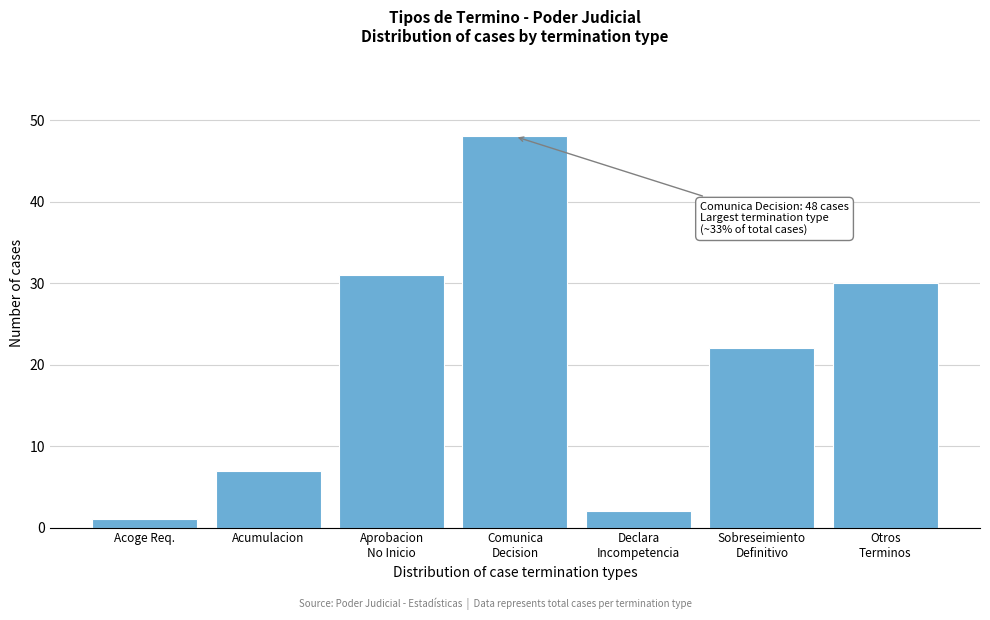

Reading left to right, extract all data points from this chart.

1	7	31	48	2	22	30